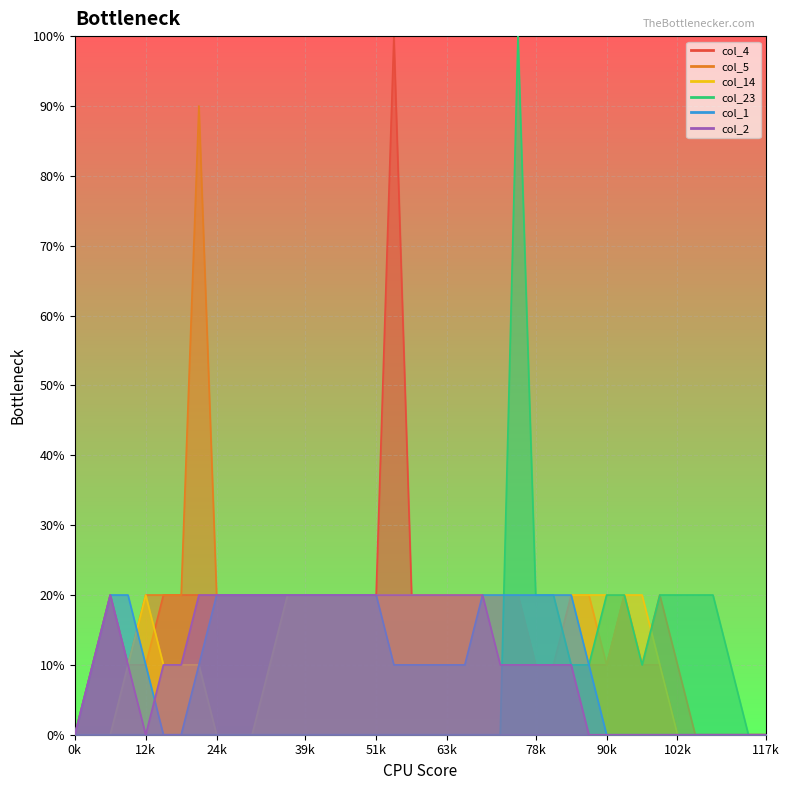

Which series changed the most between 8 and 35?

col_4